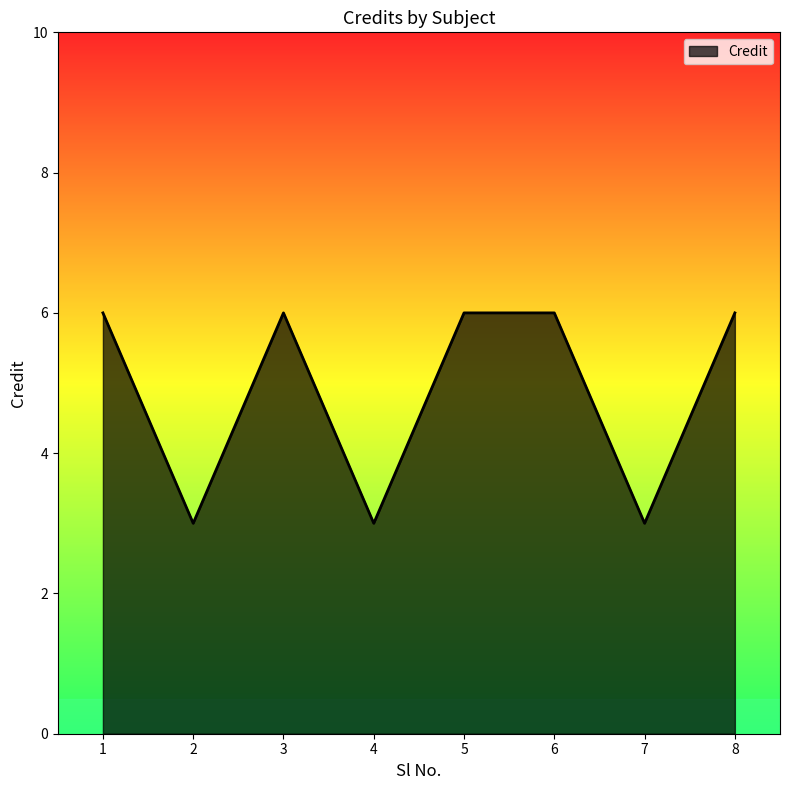

At which category does the data reach its first local valley?

2